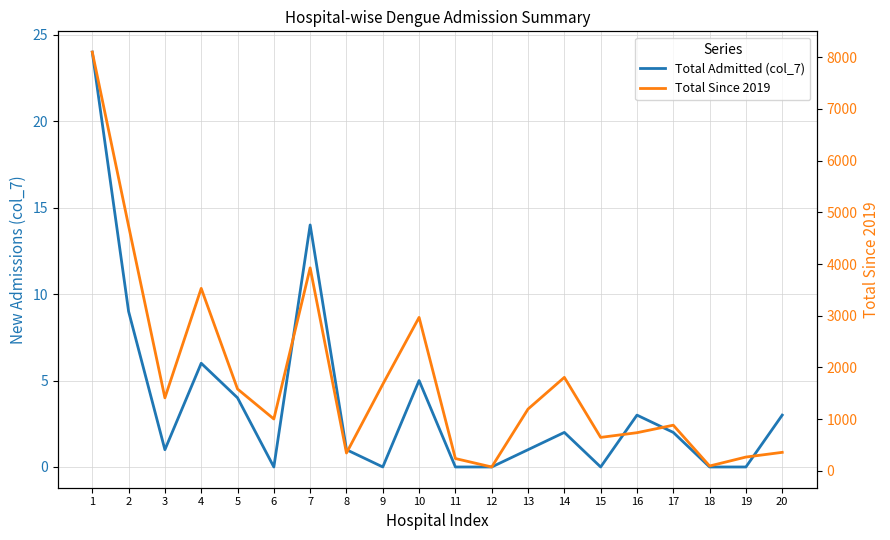

Reading left to right, list all the values displayed in this chart.

Total Admitted (col_7): 1=24	2=9	3=1	4=6	5=4	6=0	7=14	8=1	9=0	10=5	11=0	12=0	13=1	14=2	15=0	16=3	17=2	18=0	19=0	20=3
Total Since 2019: 1=8099	2=4737	3=1412	4=3529	5=1583	6=1003	7=3926	8=345	9=1674	10=2968	11=238	12=75	13=1195	14=1808	15=647	16=738	17=883	18=94	19=267	20=358